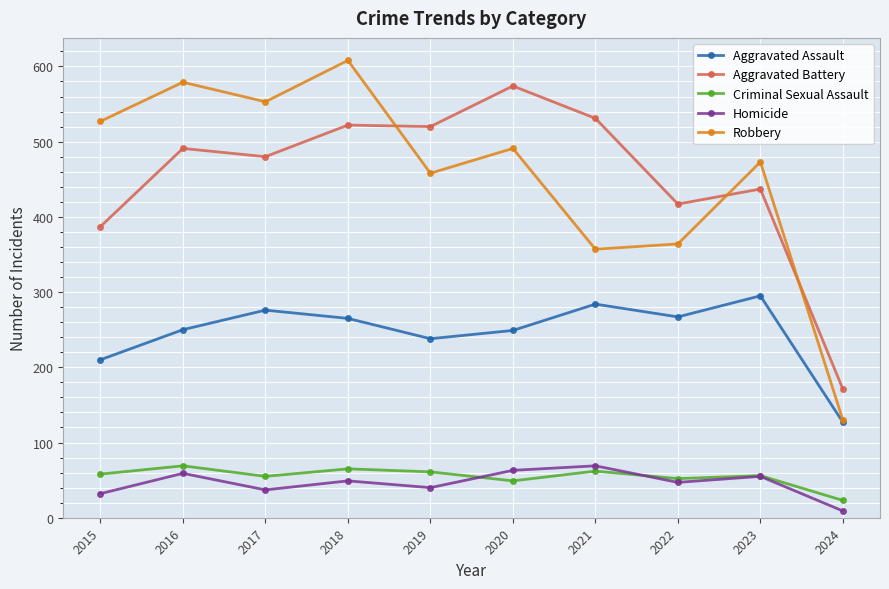

Which series has the largest range (max minus min)?

Robbery